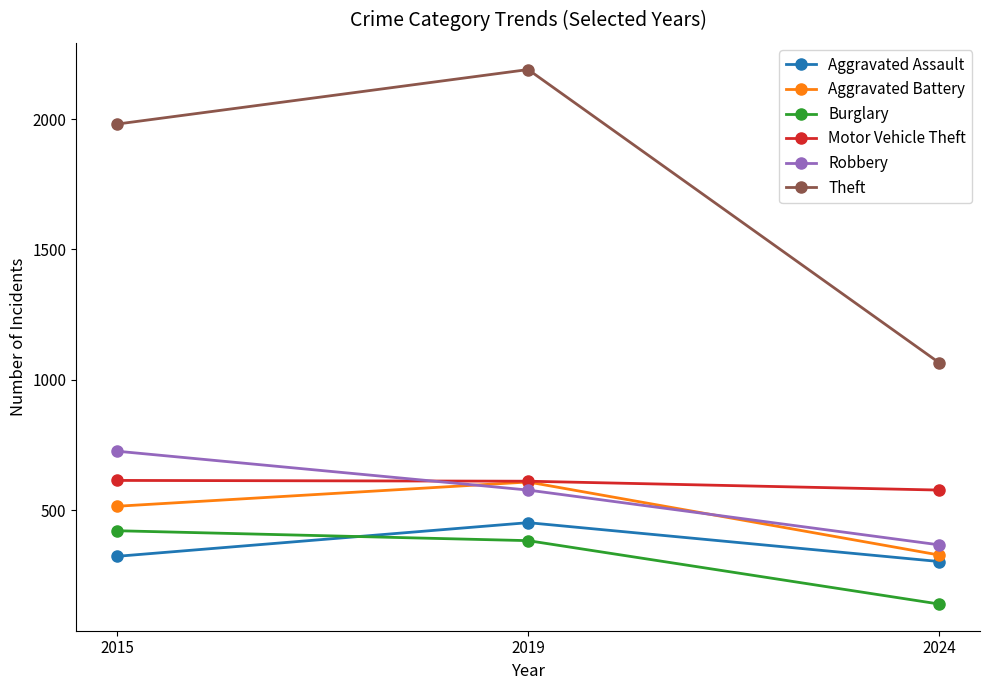

True or false: Theft has a value of 847 at 2019.

False